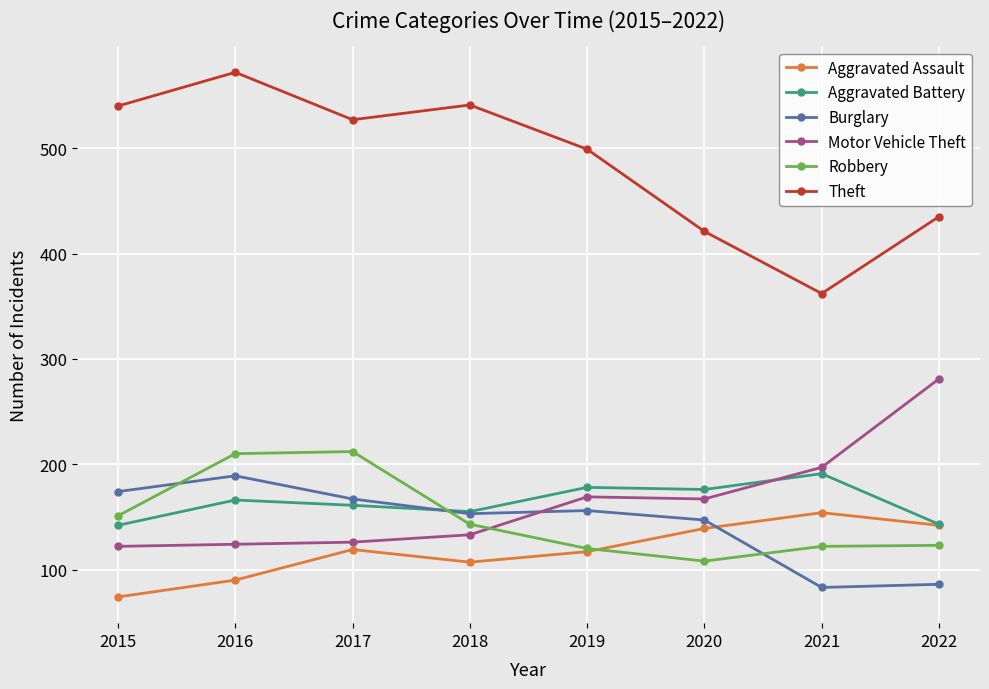

Is the value of Aggravated Assault at 2017 greater than the value of Burglary at 2015?

No